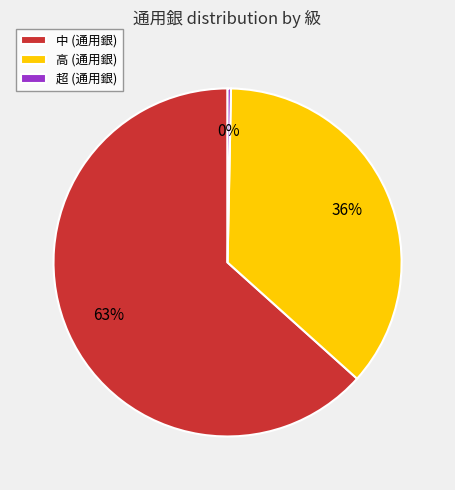

How many slices are in this pie chart?

3